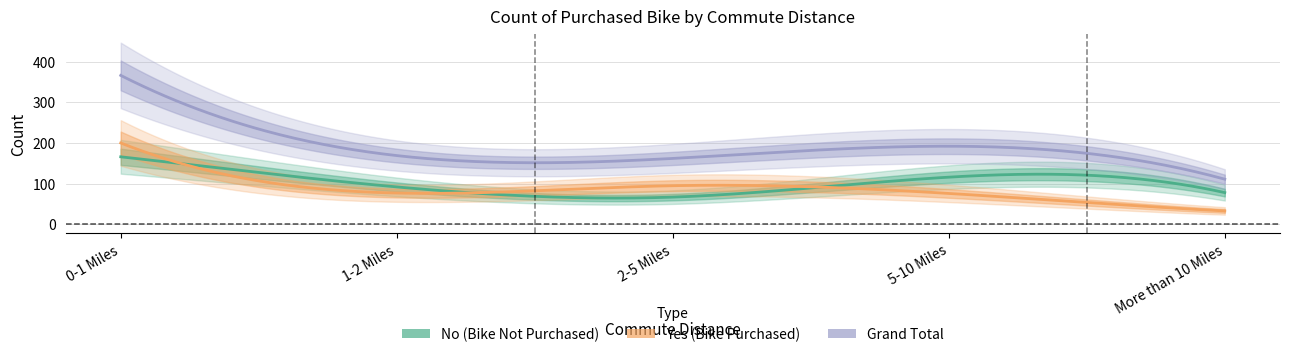

What is the minimum value shown in the chart?

33